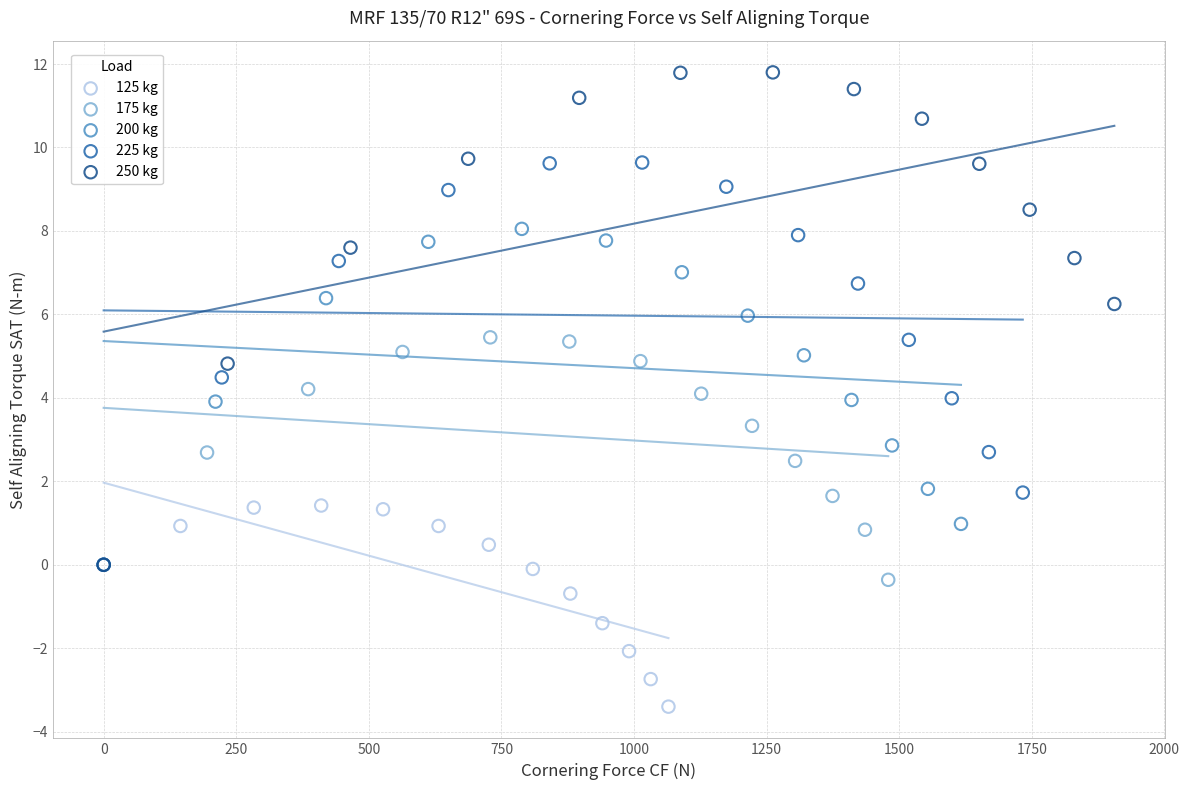

Which series contains the lowest Y value?

125 kg